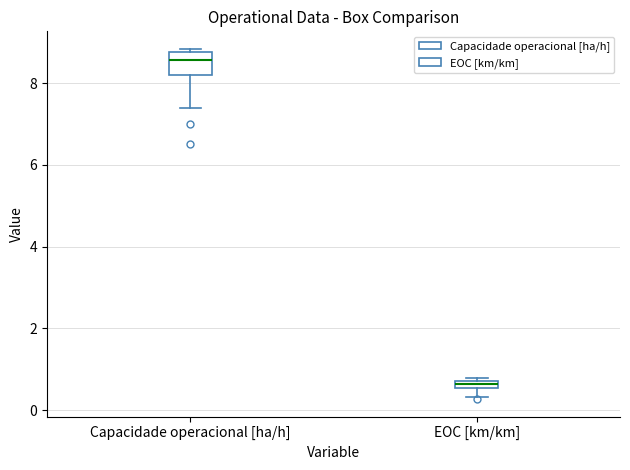

Comparing the boxes themselves (not the whiskers), which one is the tallest?

Capacidade operacional [ha/h]